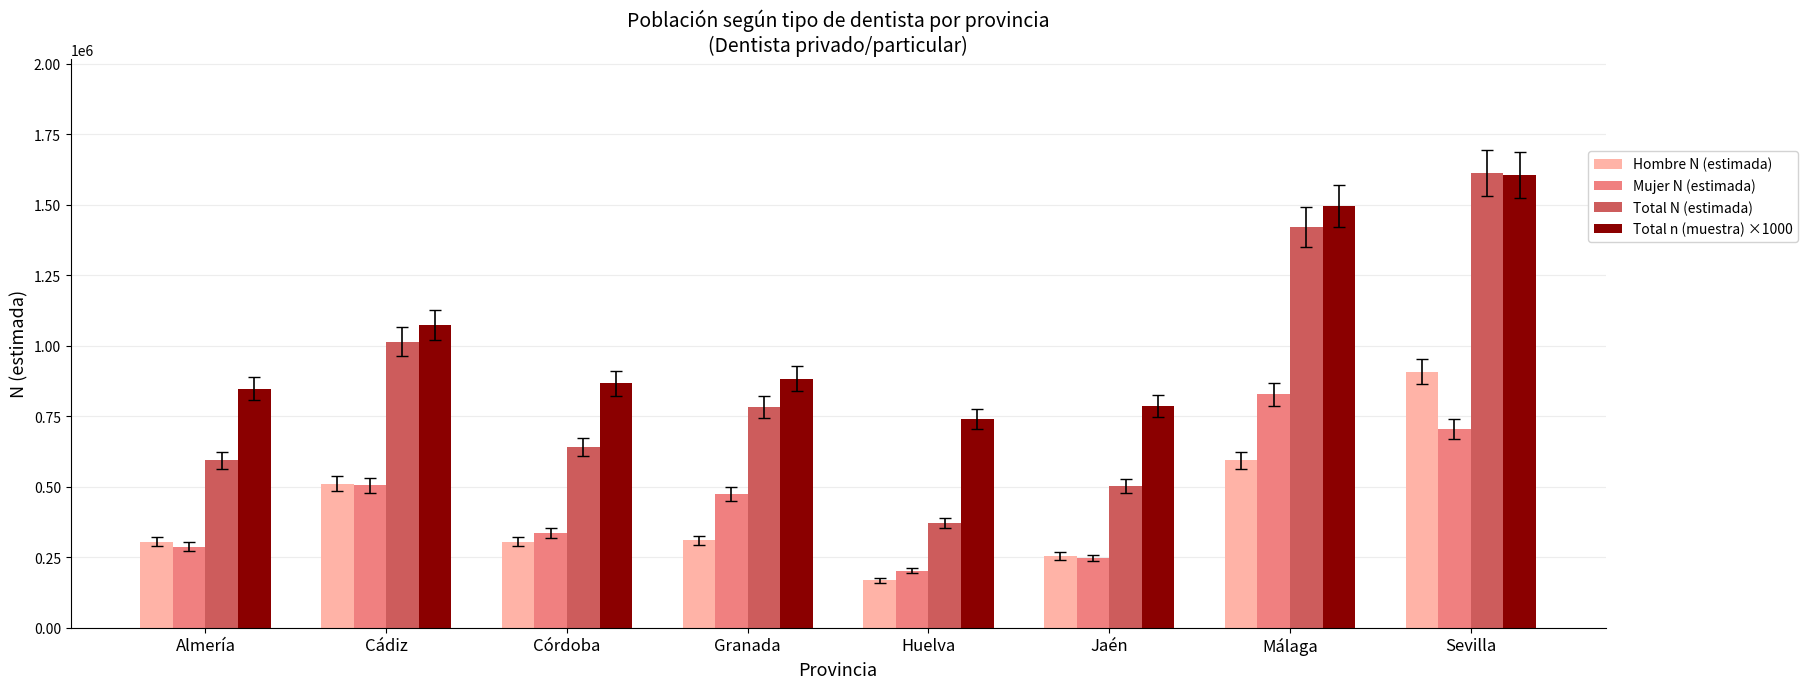

List the labels in order of Total N (estimada) value, smallest first.

Huelva, Jaén, Almería, Córdoba, Granada, Cádiz, Málaga, Sevilla